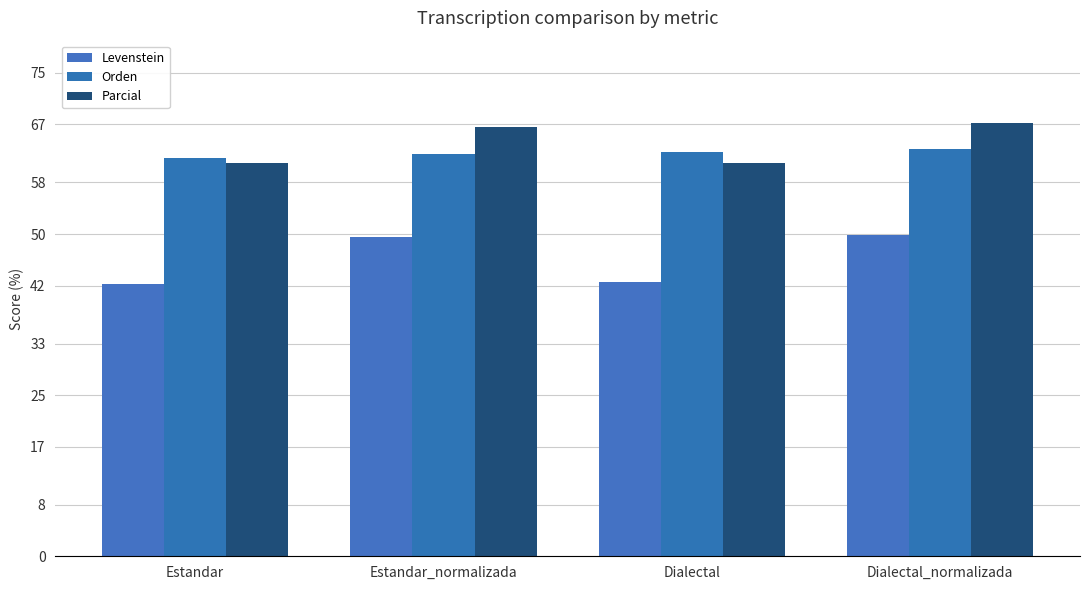

How many data points in Parcial are above 66?

2